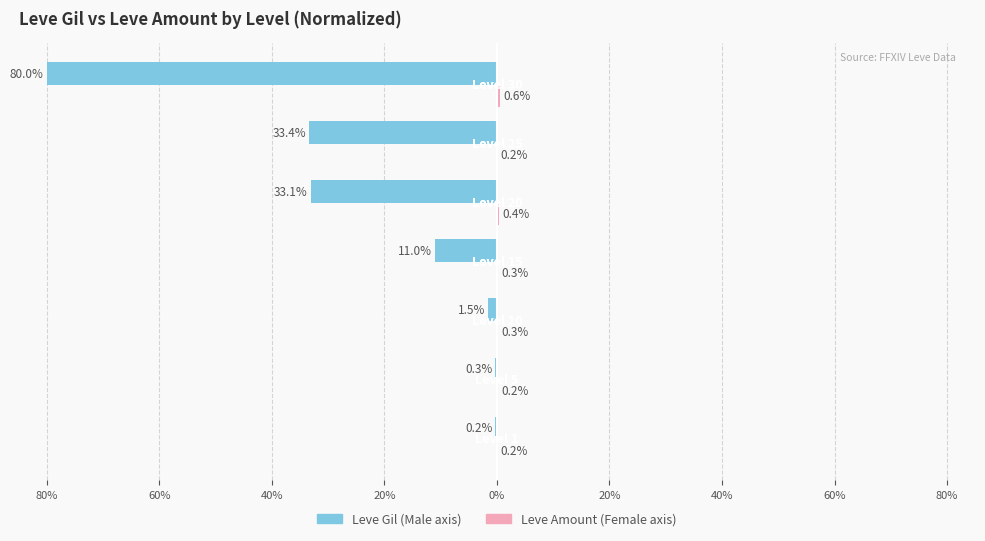

Is it true that Female equals 0.2 at 20%?

False